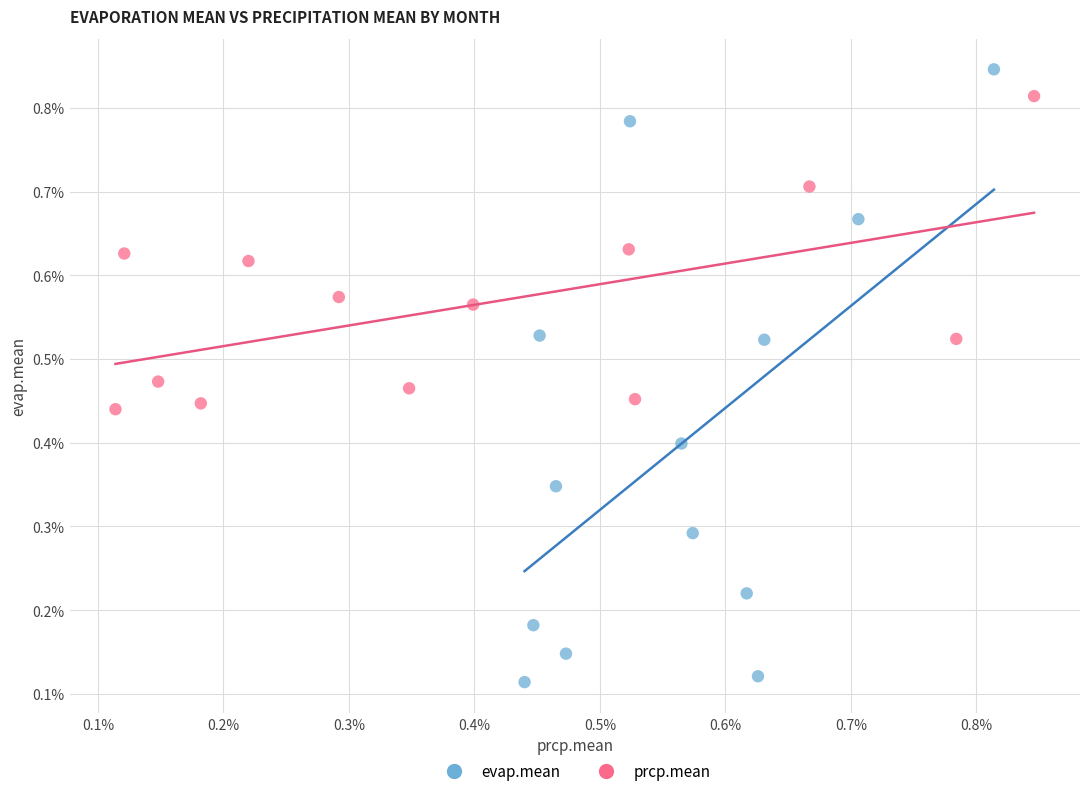

Which series has the largest Y range (max minus min)?

evap.mean